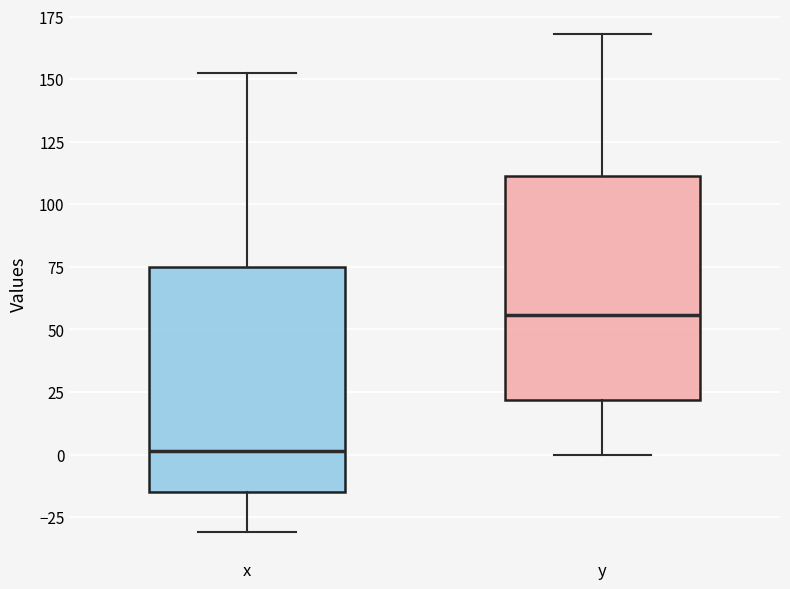

Reading left to right, read every box against the y-axis: the position of its median line, the range the box covers, and the ends of its whiskers. The values are not printed on the chart, so give them approximately, as read against the axis.

x: median 0, box -15 to 75, whiskers -30 to 150
y: median 55, box 20 to 110, whiskers 0 to 170